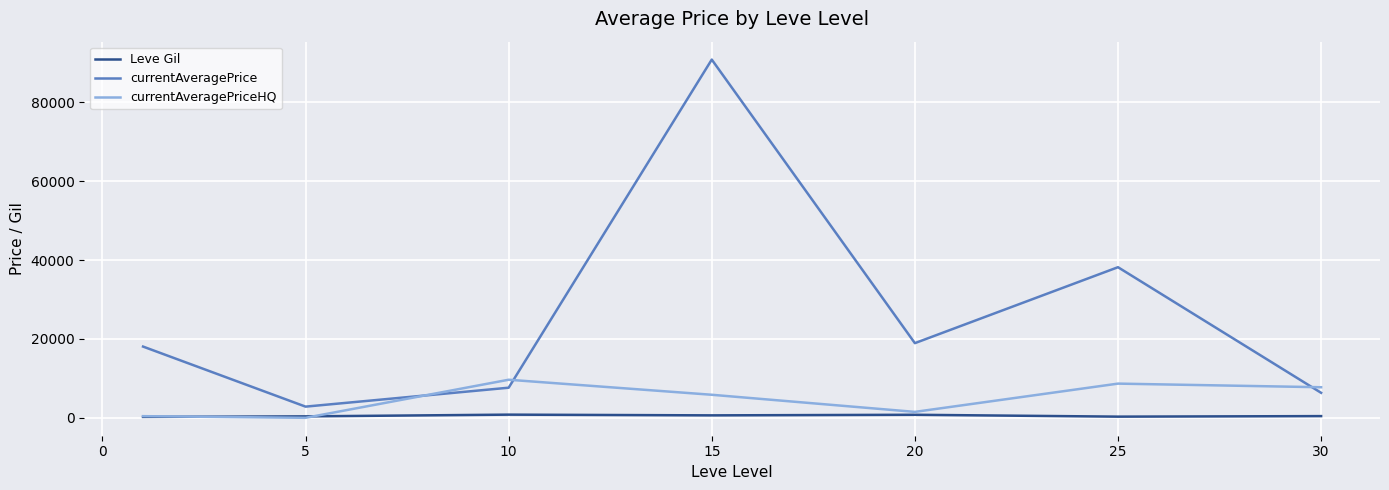

How many values in the currentAveragePriceHQ series exceed 5840?

4